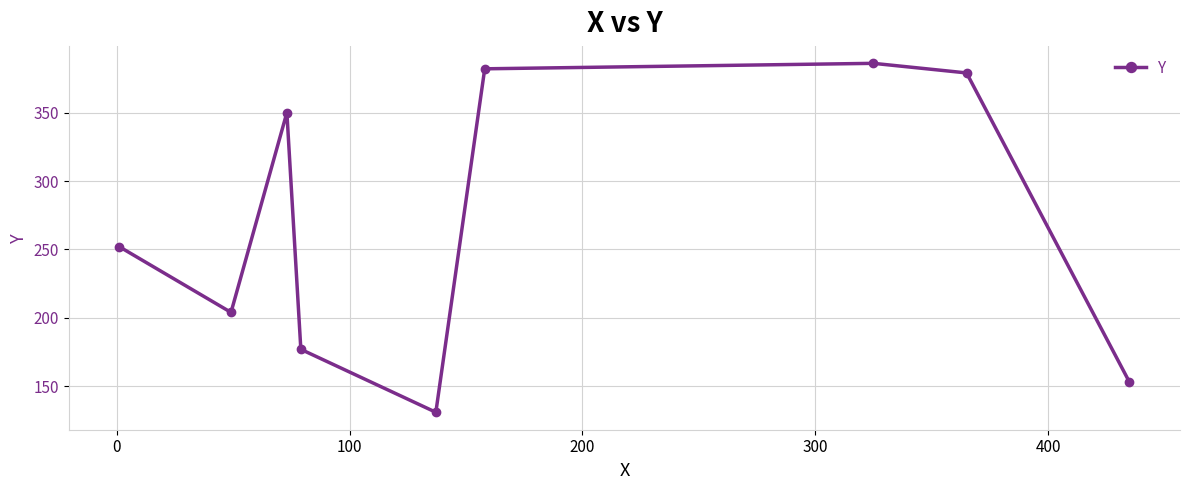

What is the maximum value shown in the chart?

386